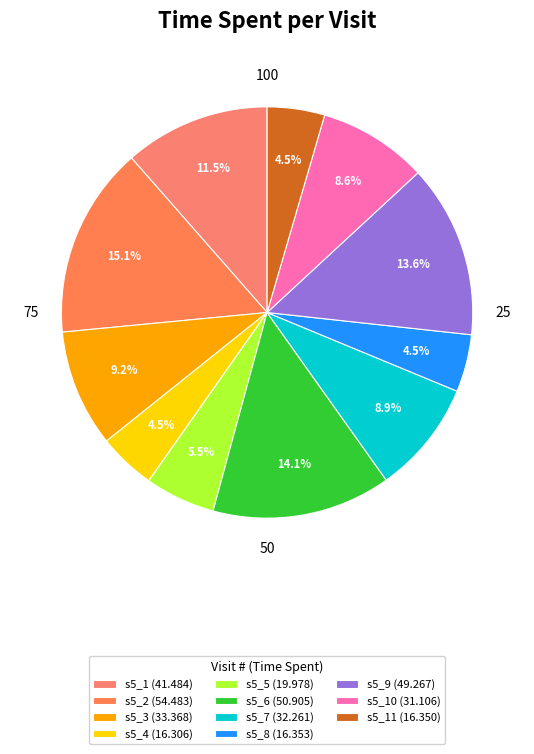

Count the number of slices in the pie.

11